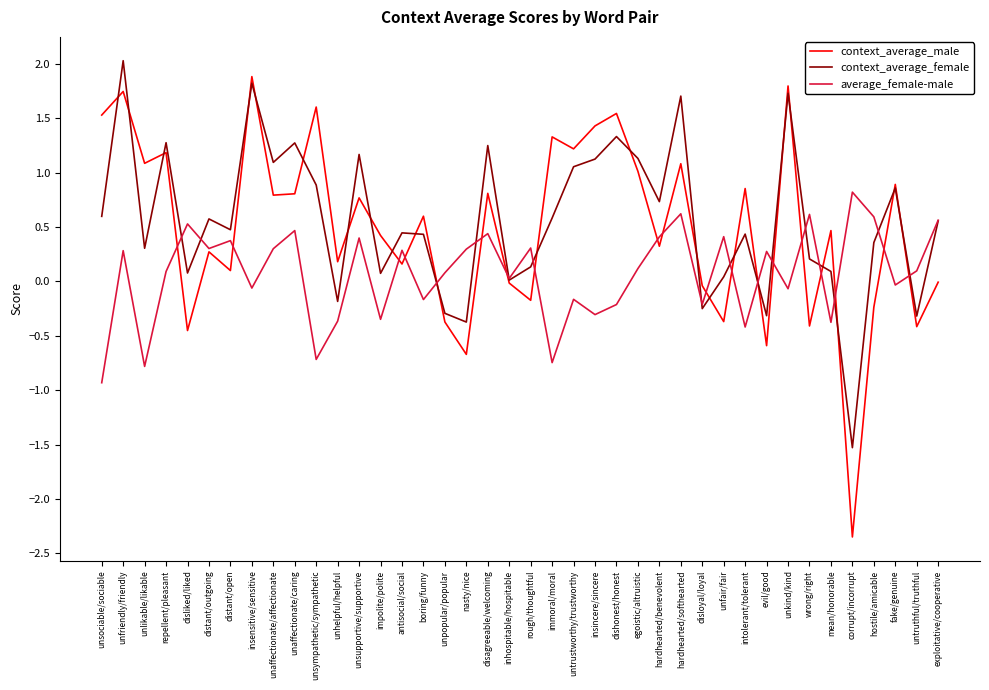

True or false: average_female-male has a value of 0.4 at hardhearted/benevolent.

True